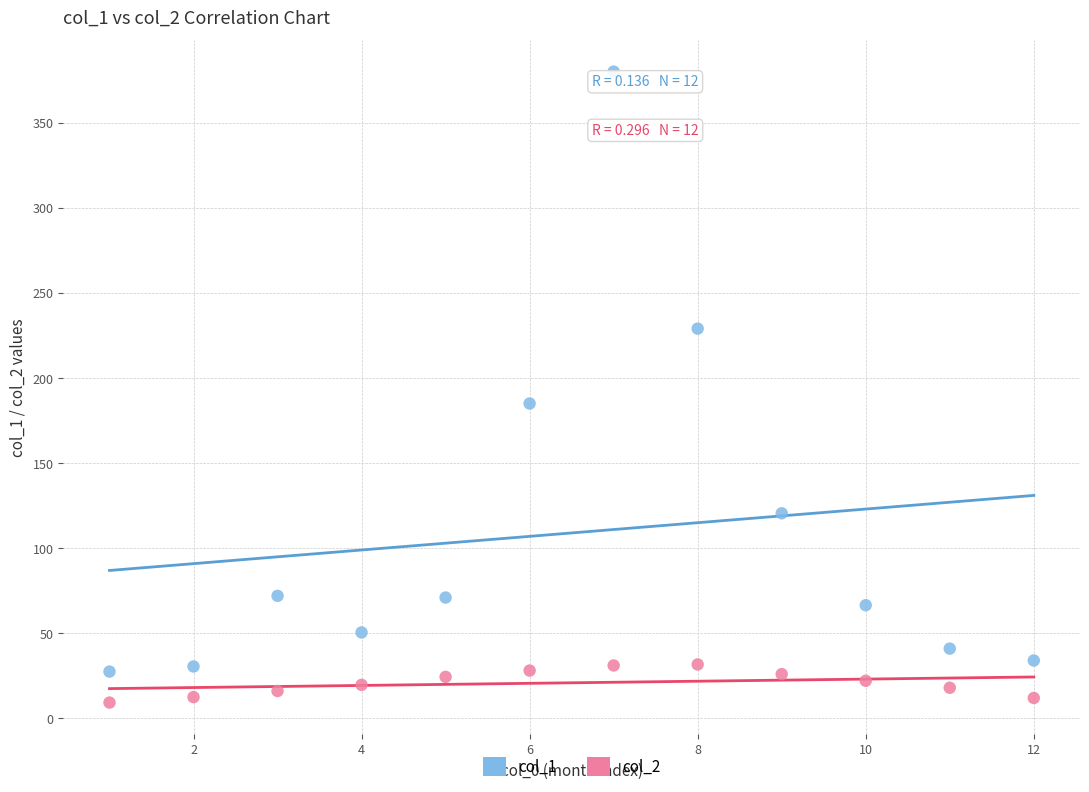

Which series has the widest spread of Y values?

col_1